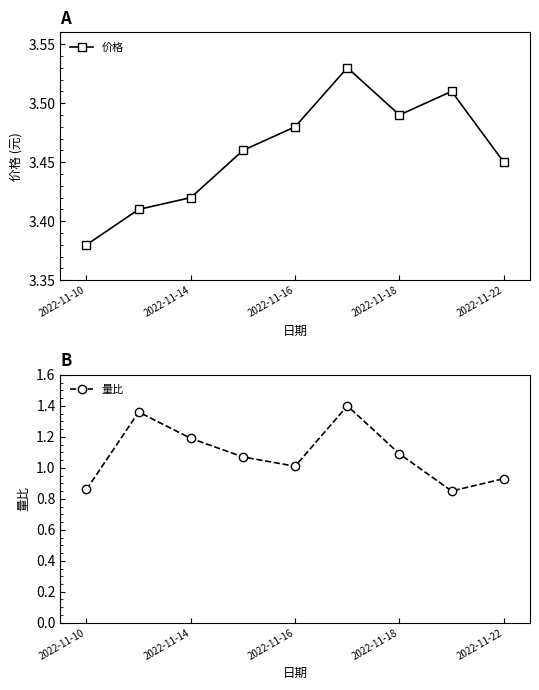

True or false: 价格 and 量比 intersect in this chart.

False